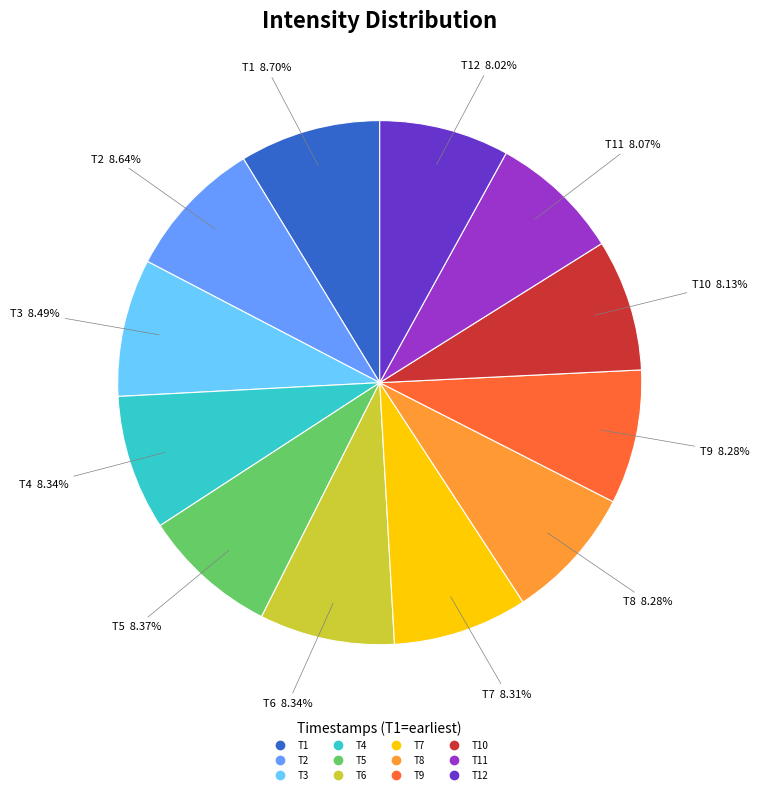

Does any single category account for the majority?

No